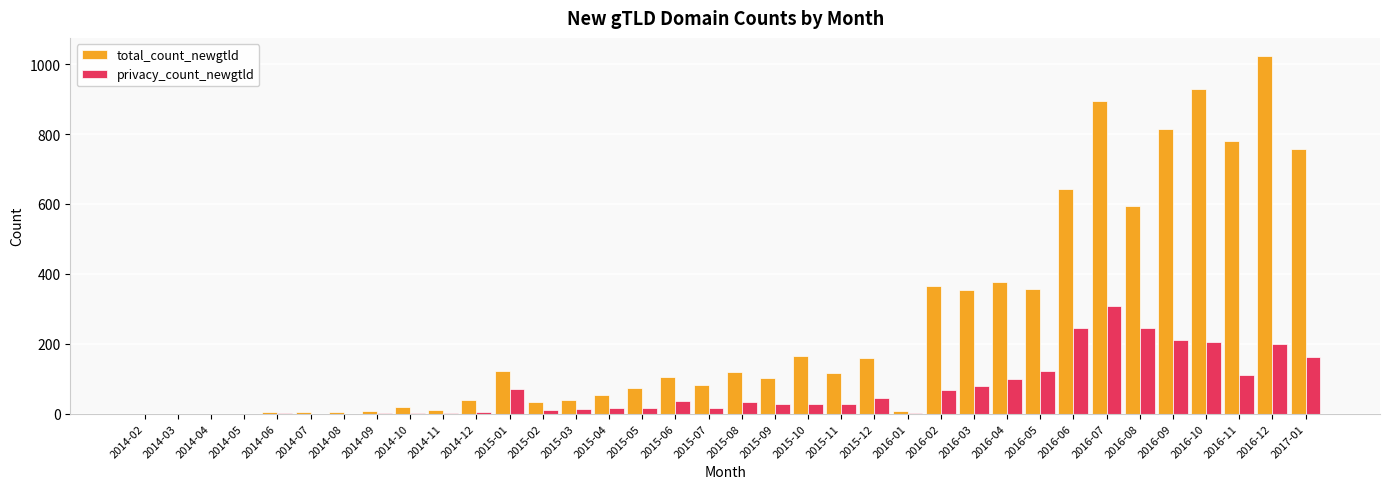

What is the maximum value for total_count_newgtld?

1024